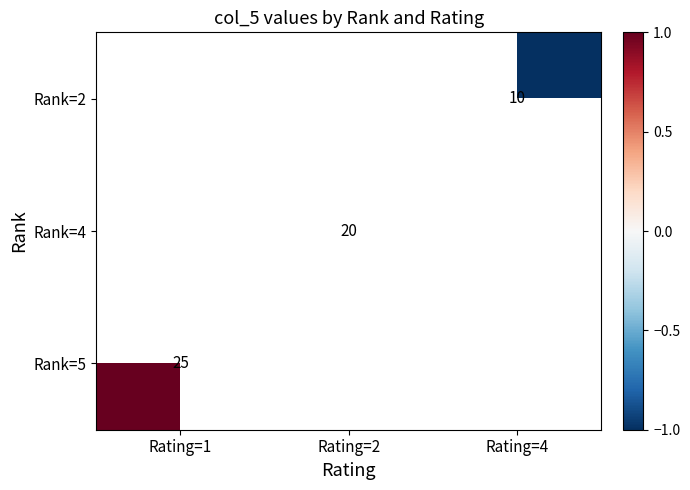

How many series are shown in this chart?

3